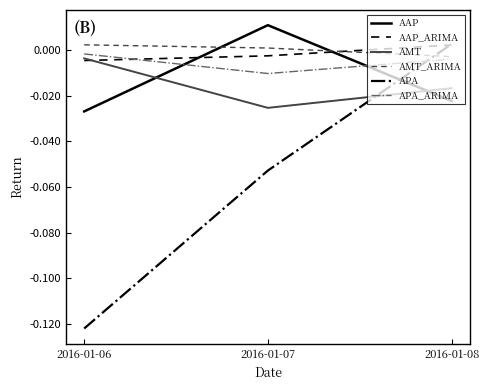

Is this an area chart (filled region under the line)?

No